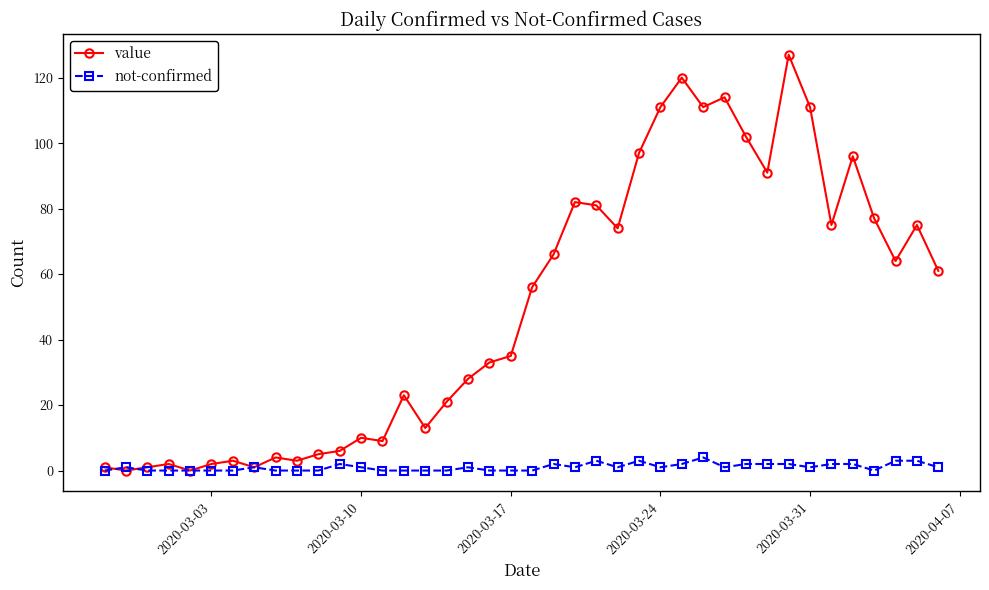

What is the maximum value for value?

127